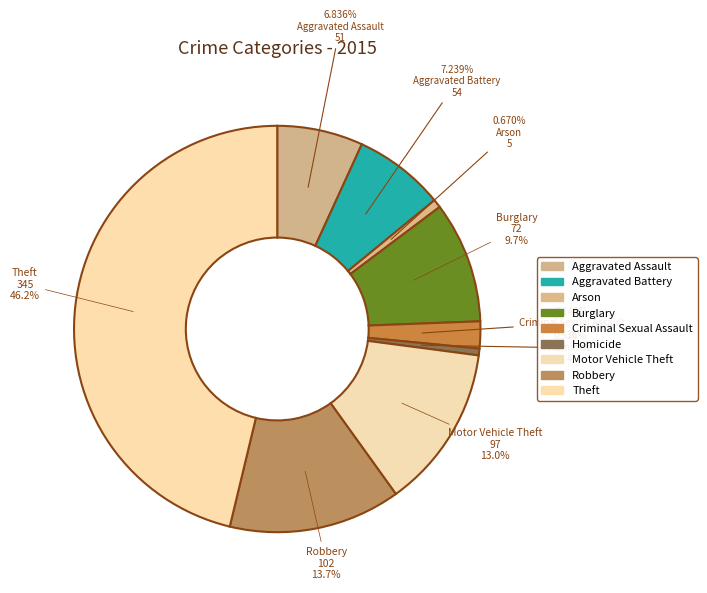

Do Robbery and Arson together represent more than half of the pie?

No